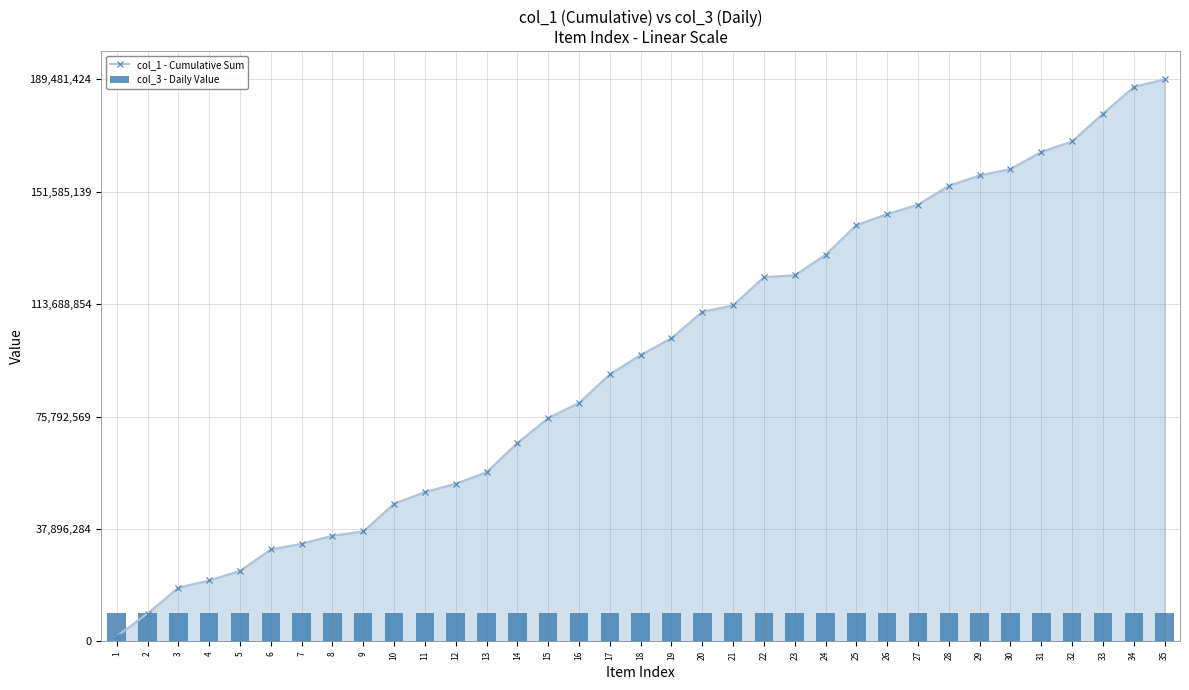

Where is col_1 - Cumulative Sum nearest to the value 95599824?

18